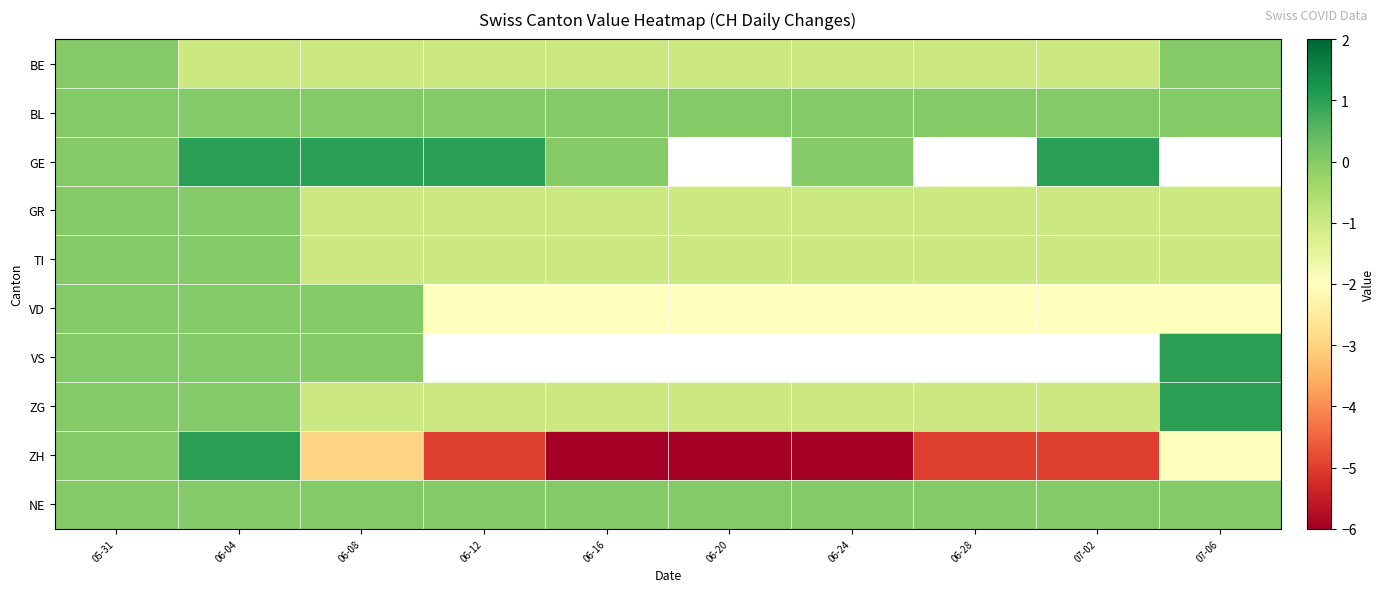

Is it true that GE equals -0.6 at 05-31?

False